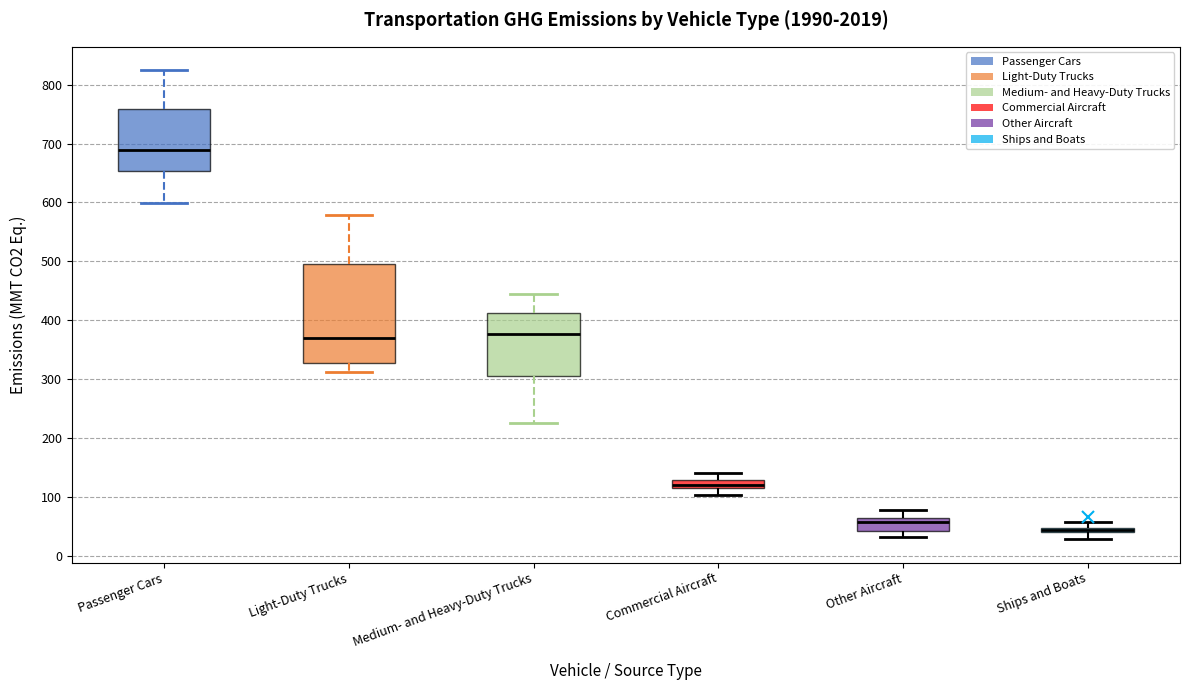

Comparing the boxes themselves (not the whiskers), which one is the tallest?

Light-Duty Trucks